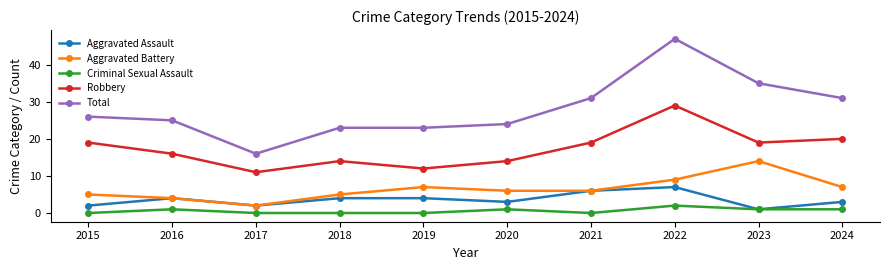

At which category is the sum across all series the highest?

2022